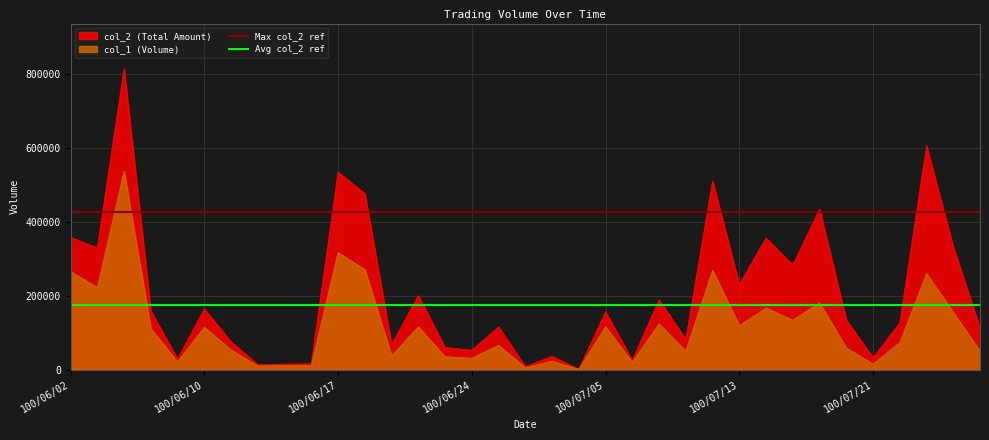

What is the total value across all series at 100/06/02?

1225402.0